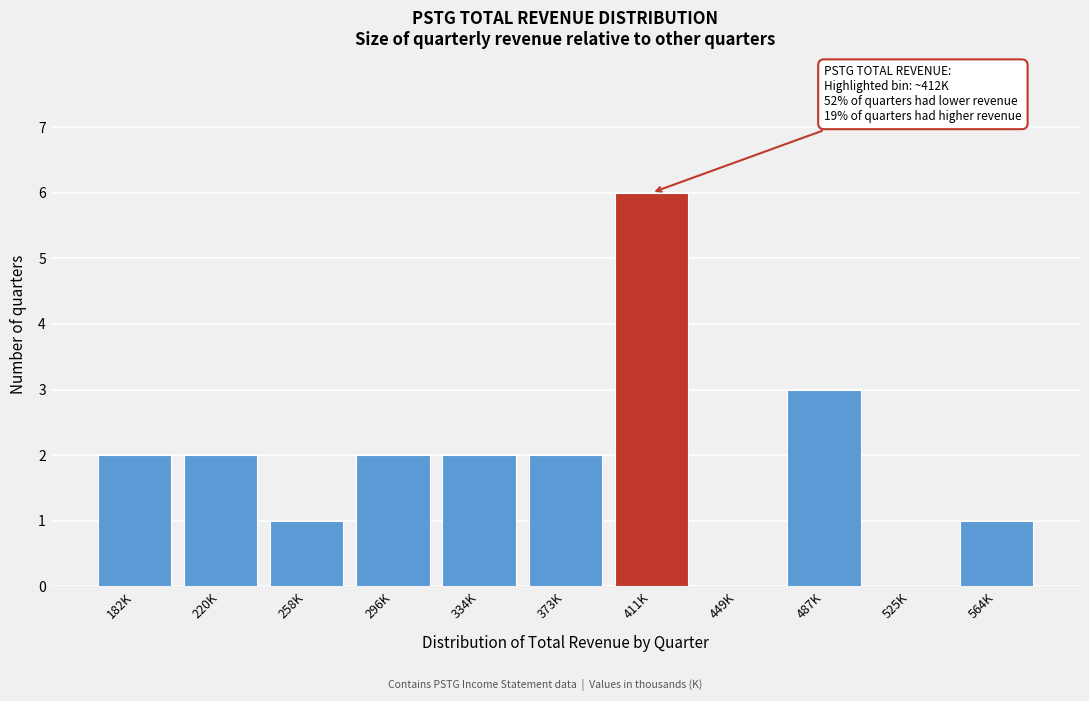

Reading left to right, what are all the values shown in this chart?

182K=2	220K=2	258K=1	296K=2	334K=2	373K=2	411K=6	449K=0	487K=3	525K=0	564K=1